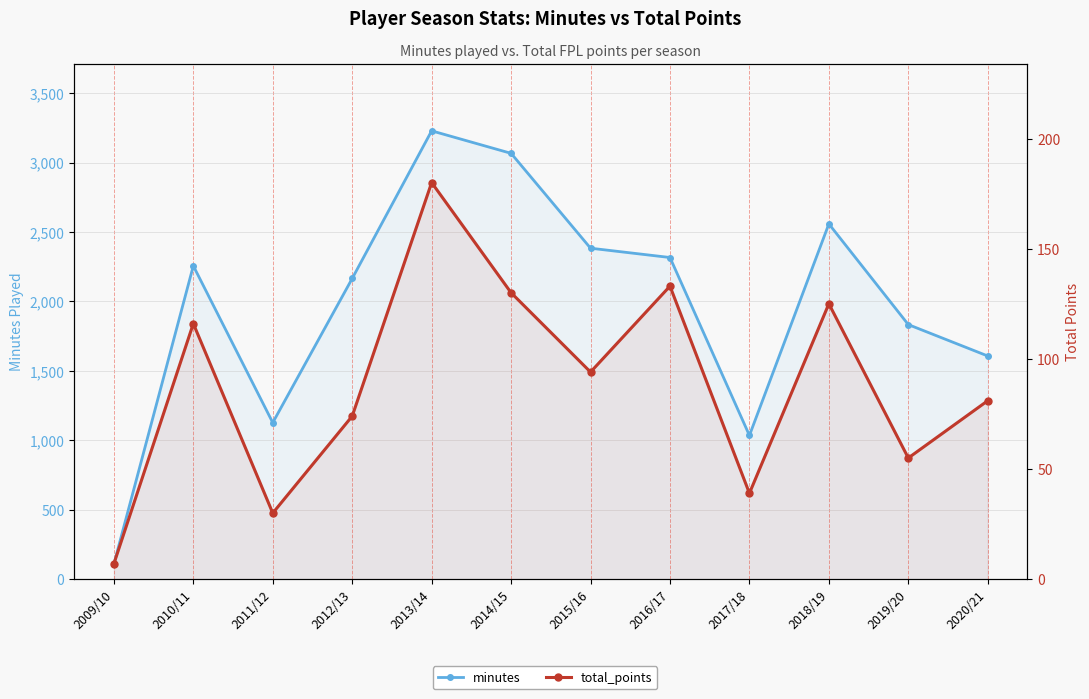

What is the difference between the highest and lowest values at 2010/11?

2140